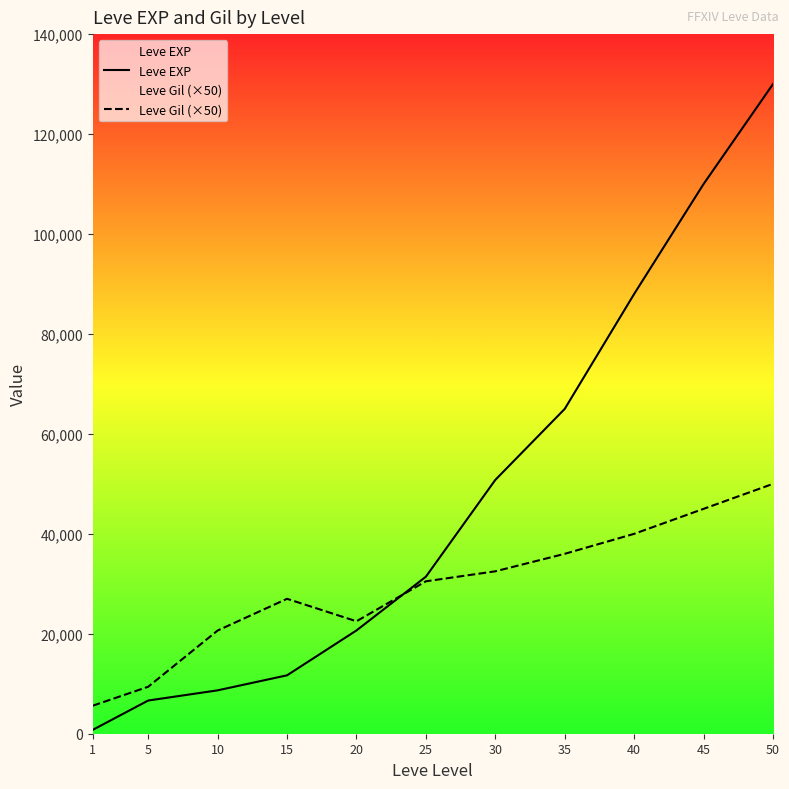

Rank the categories by Leve Gil (×50) value from highest to lowest.

50, 45, 40, 35, 30, 25, 15, 20, 10, 5, 1